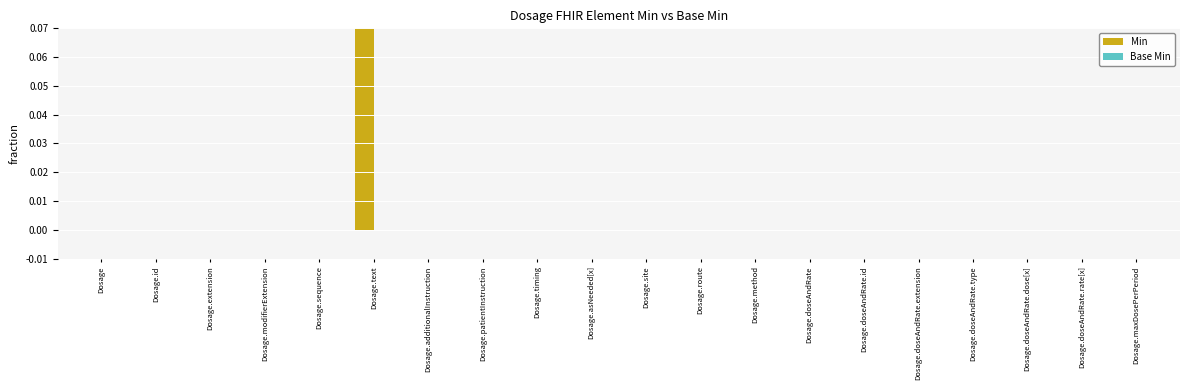

Between Dosage.modifierExtension and Dosage.doseAndRate.extension, which series saw the biggest shift?

Min